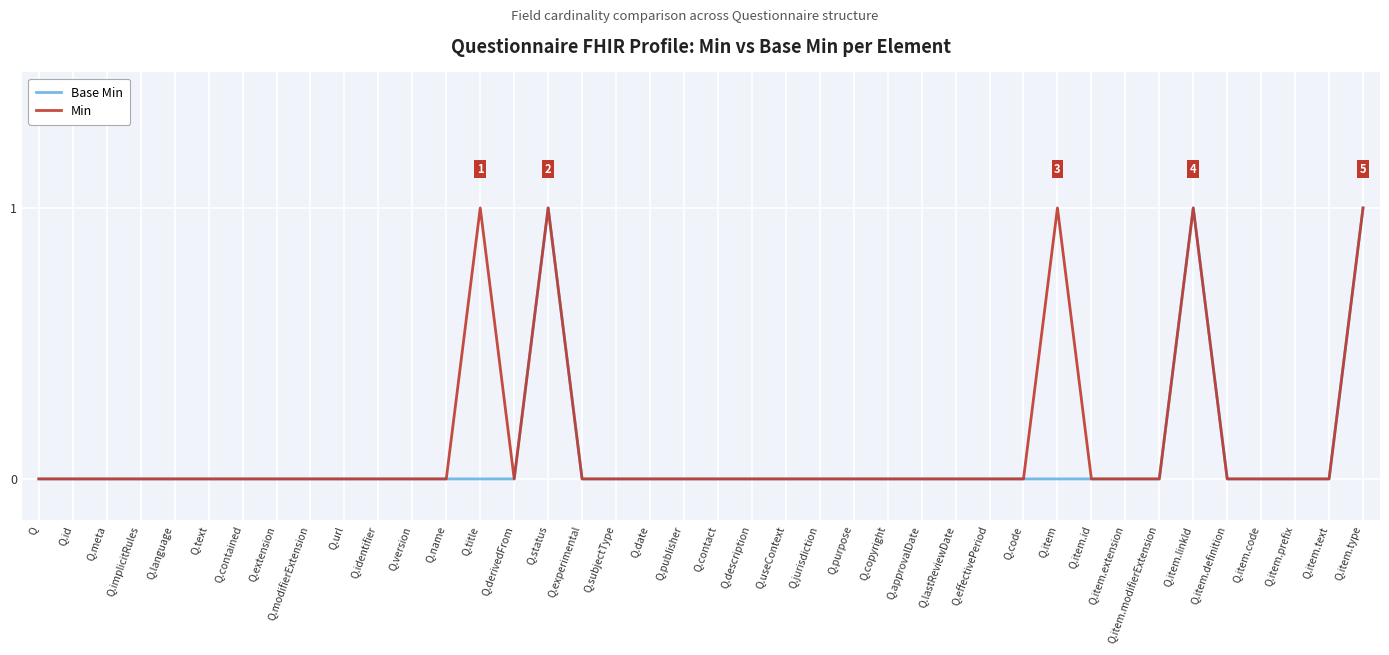

True or false: Base Min has a value of 0 at Q.url.

True